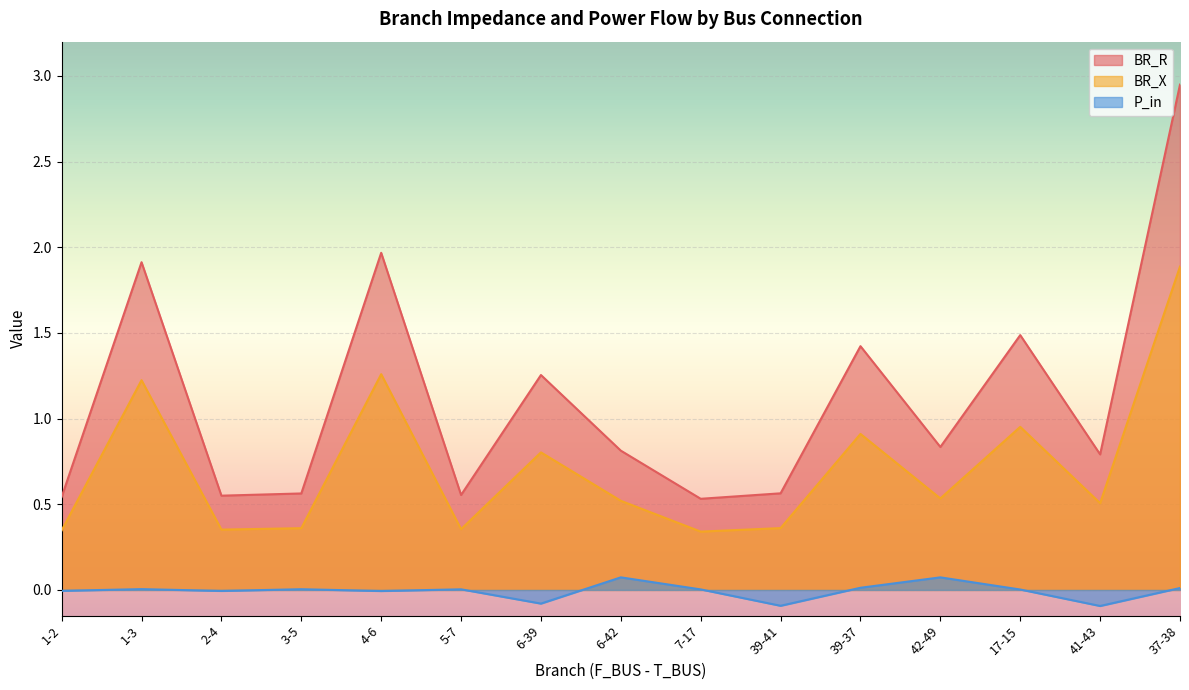

At how many categories does at least one series exceed 1?

6